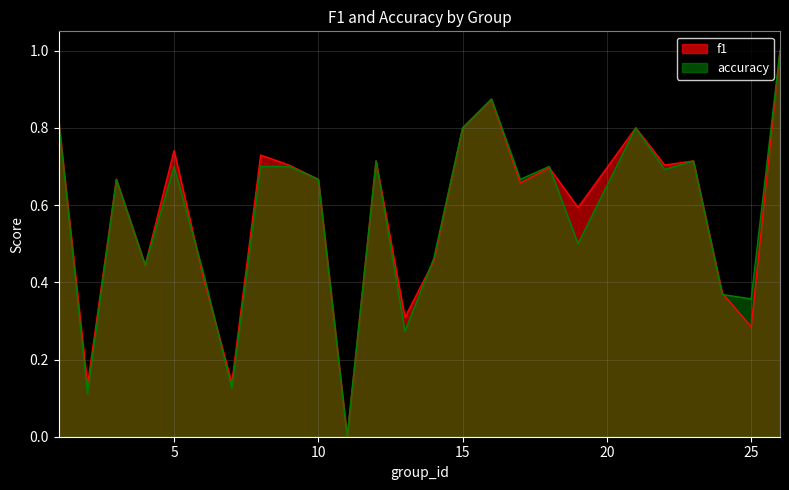

What is the difference between the maximum and minimum values in the accuracy series?

1.0